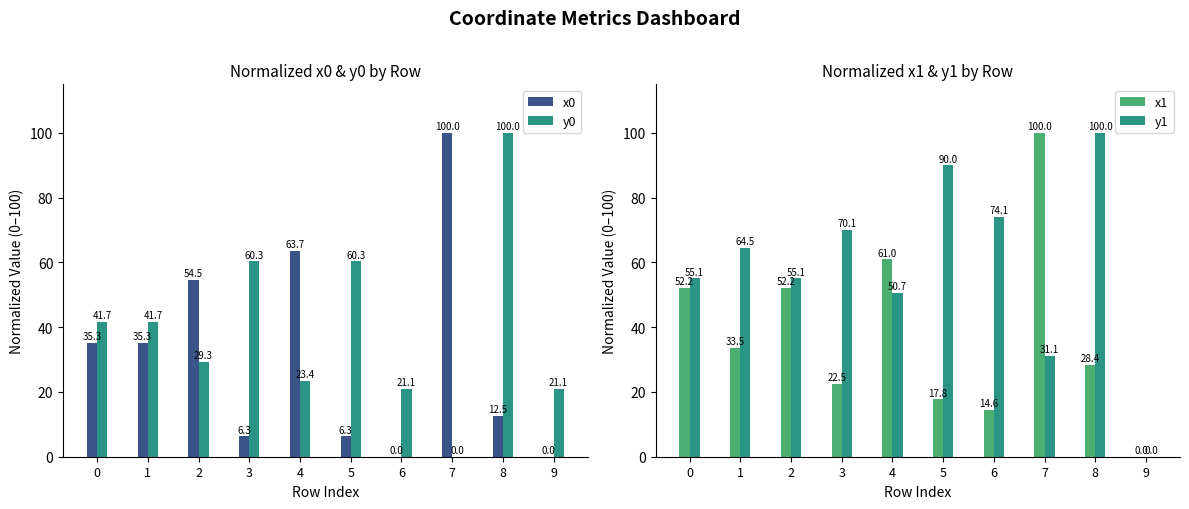

What is the difference between the second highest and second lowest values in the x0 series?

63.7